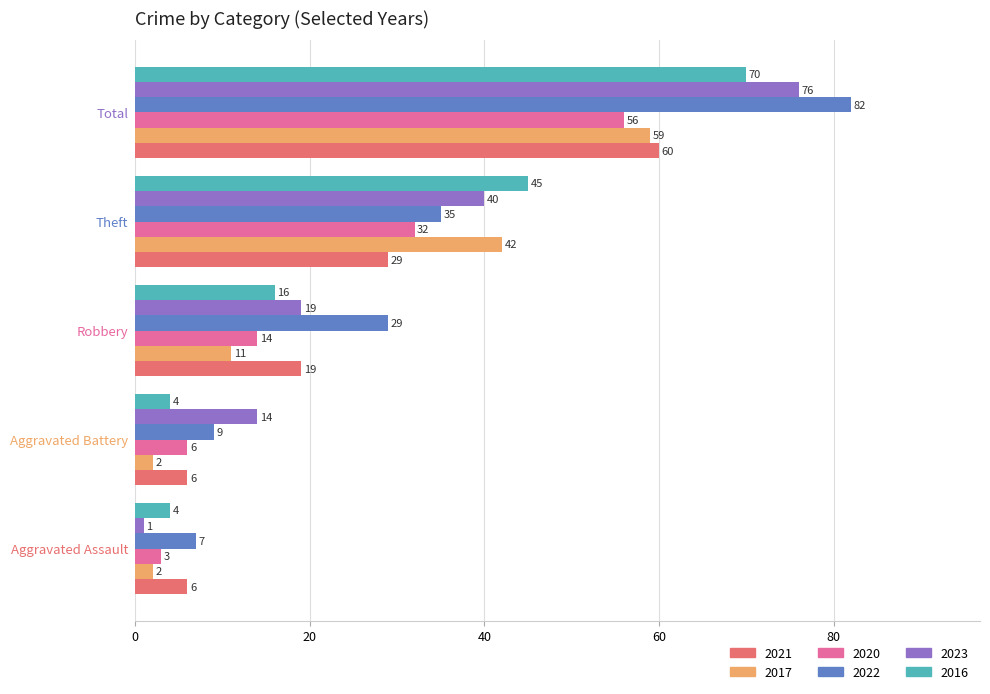

List the labels in order of 2022 value, smallest first.

Aggravated Assault, Aggravated Battery, Robbery, Theft, Total